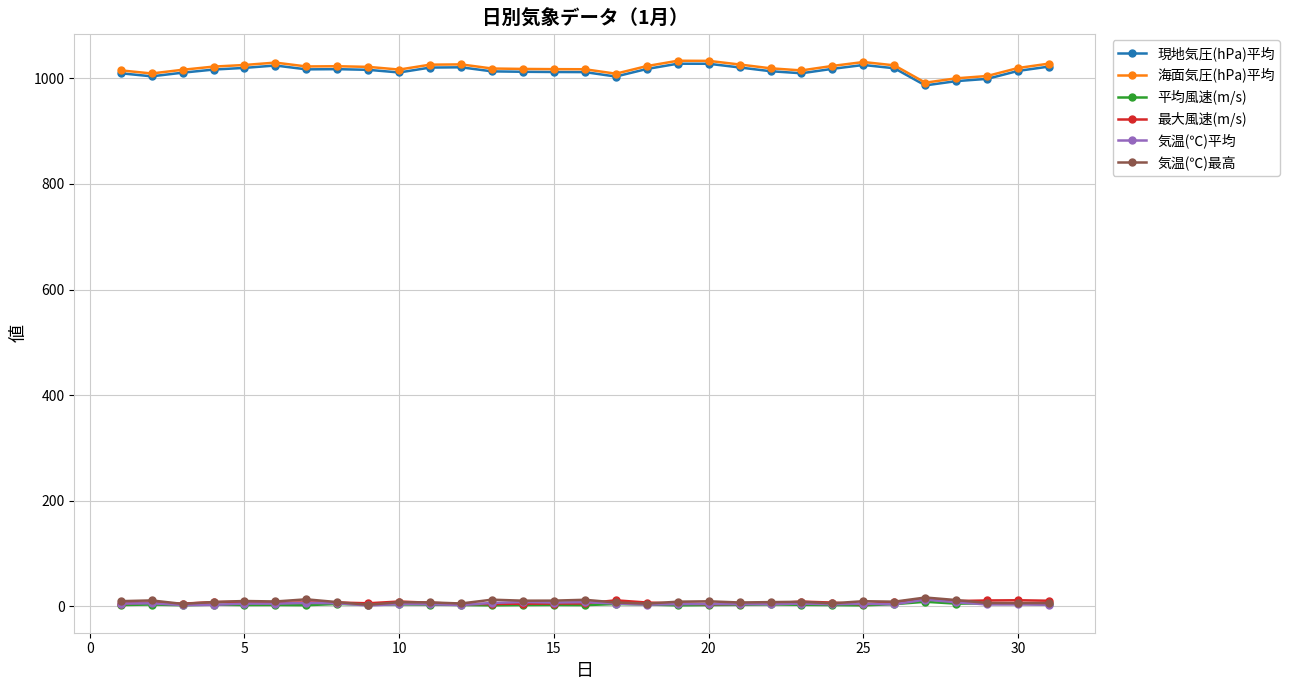

At how many categories does at least one series exceed 283?

31